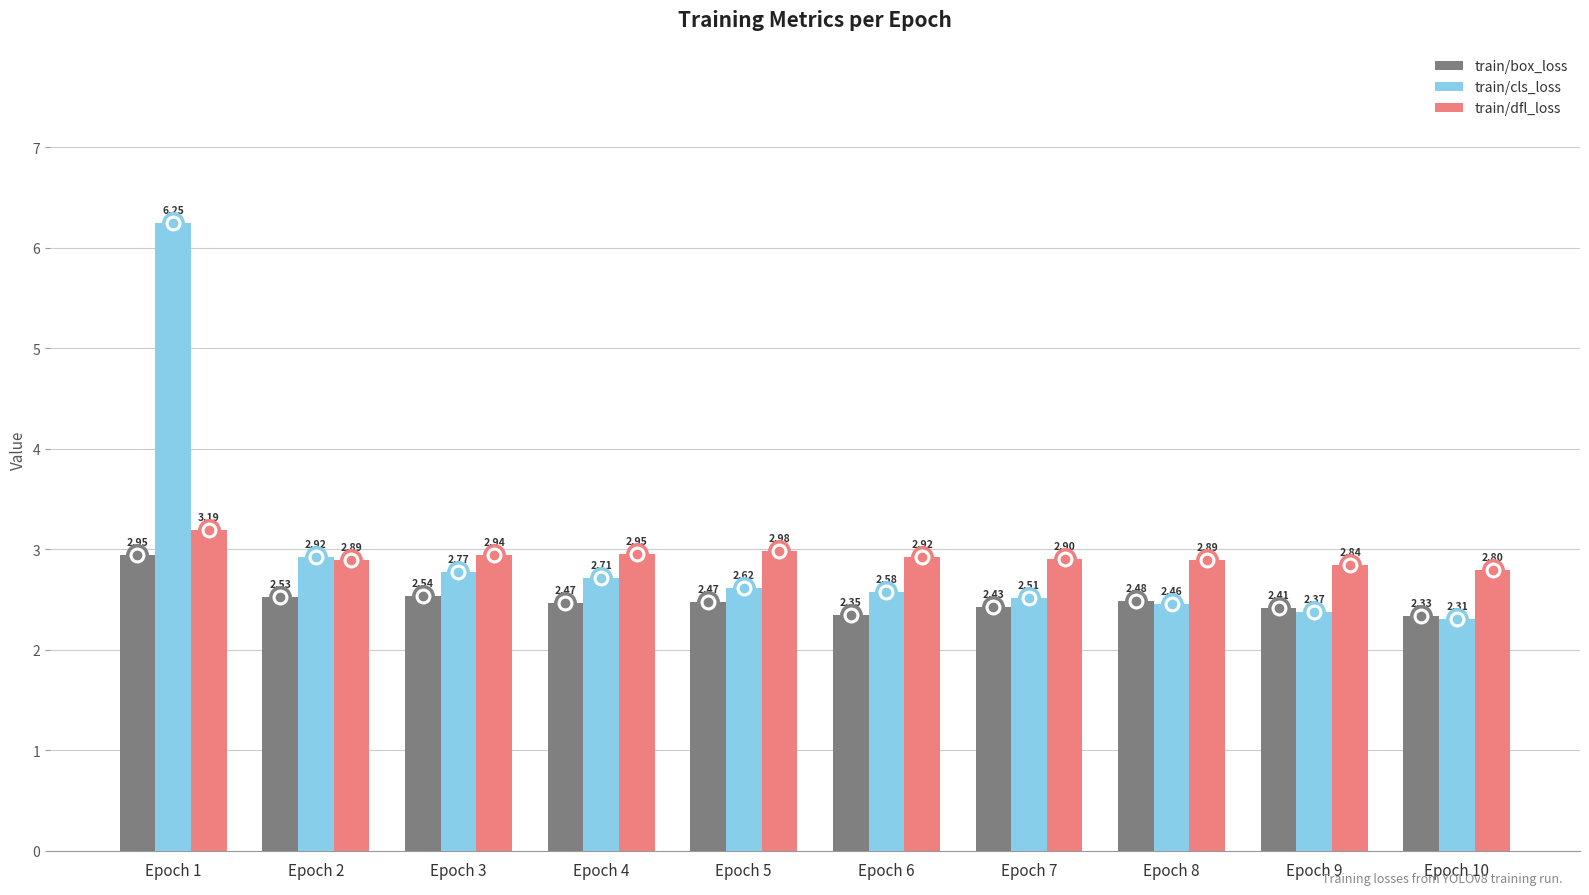

Which label corresponds to the largest value in the chart?

Epoch 1